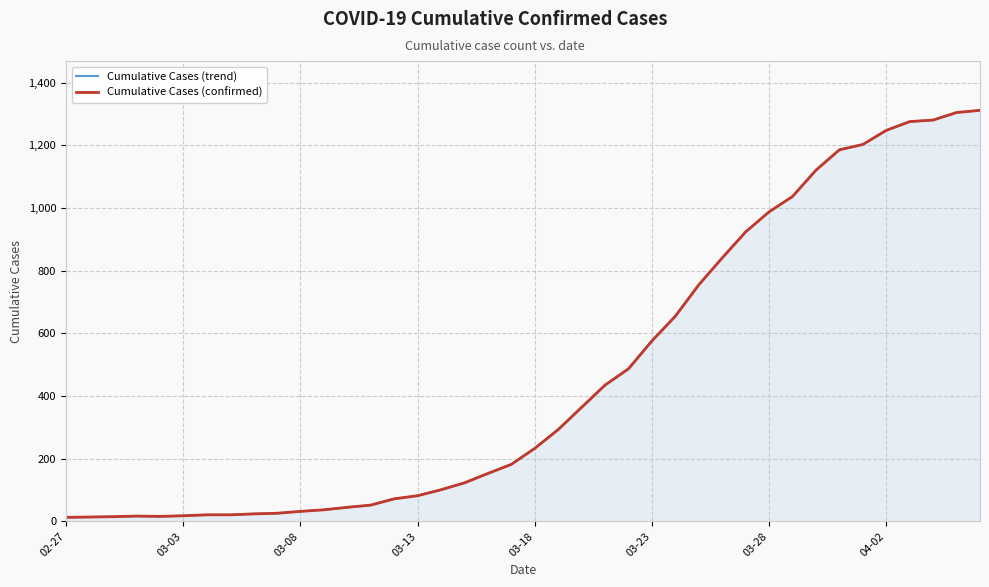

True or false: Cumulative Cases (confirmed) and Cumulative Cases (trend) cross at least once.

False